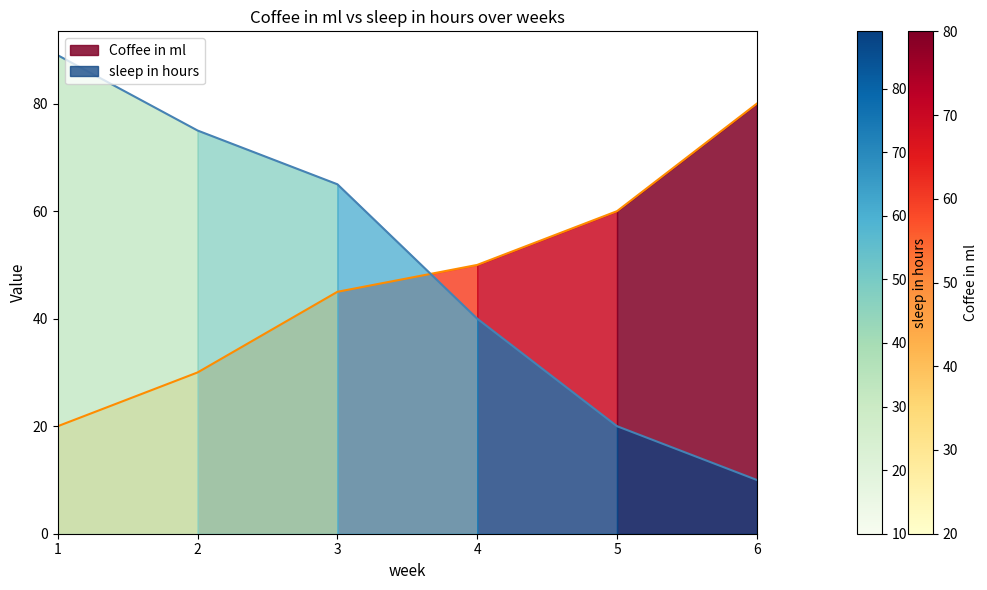

The value of Coffee in ml at 3 is 45. True or false?

True